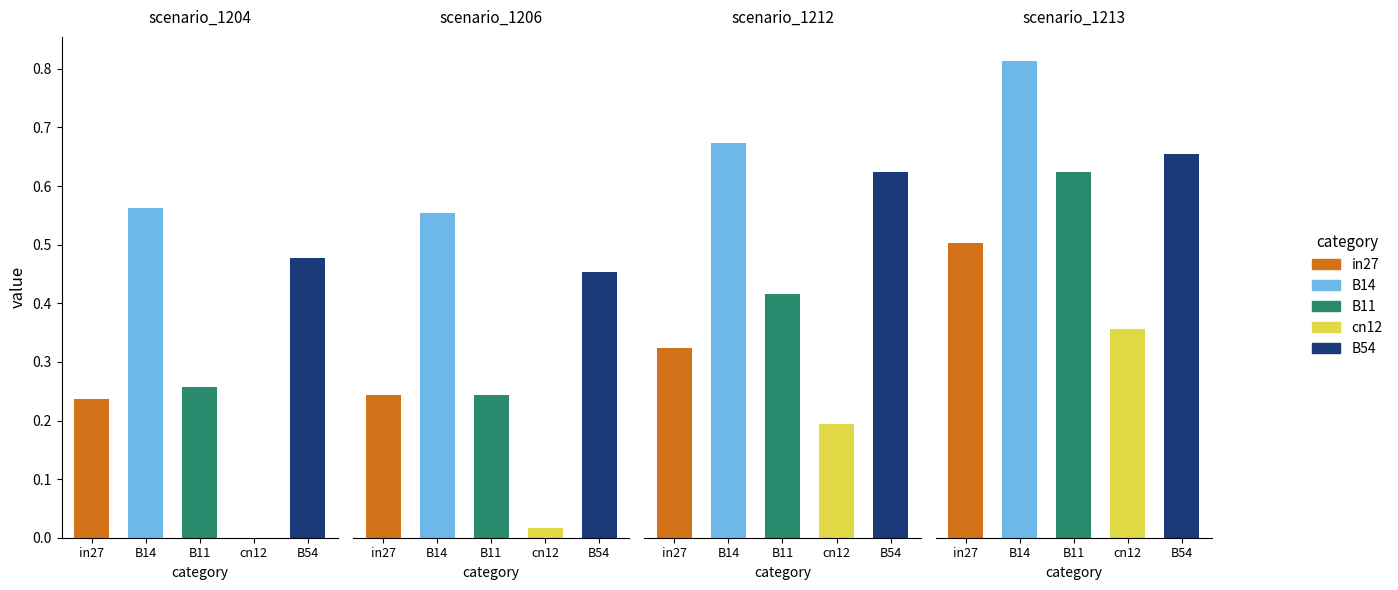

Is the value of job578_scenario0_1204 at B14 greater than the value of job582_scenario2_1212 at in27?

Yes